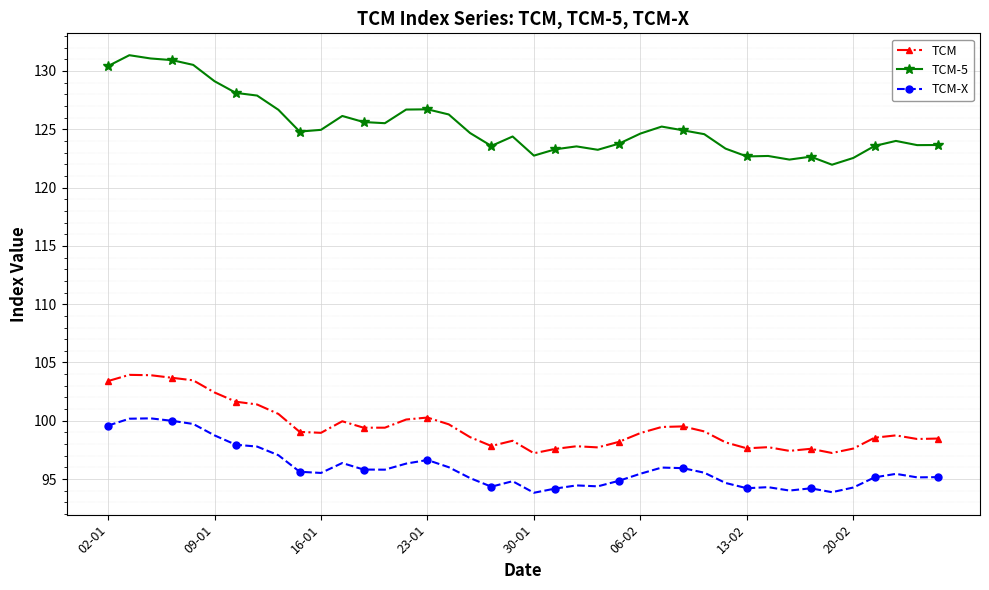

What is the difference between the maximum and second lowest values in the TCM-X series?

6.3